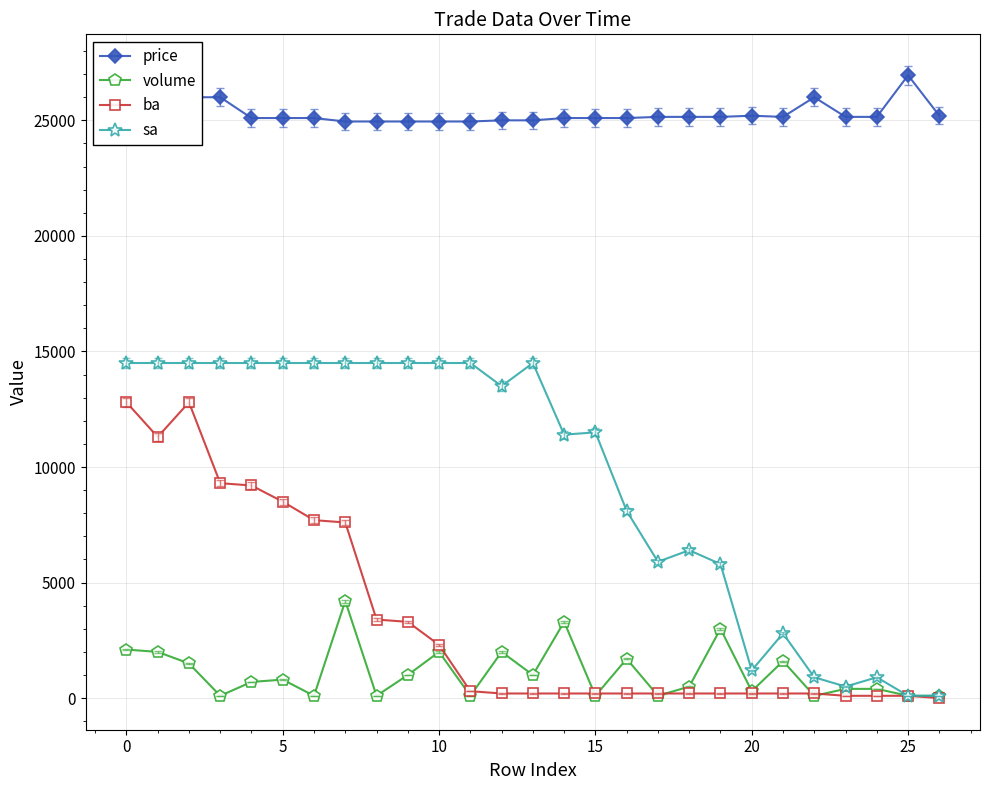

What are all the series names shown in the legend?

price, volume, ba, sa